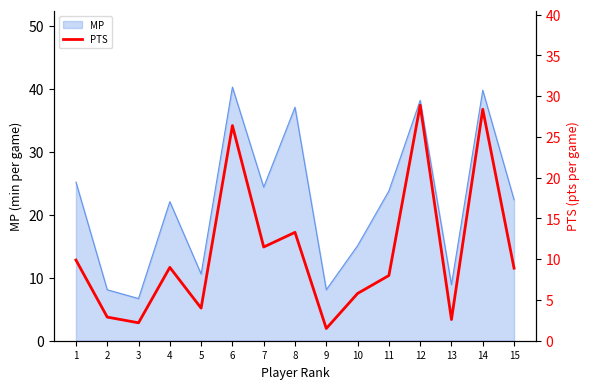

True or false: the data shows 28.9 at 12.

True